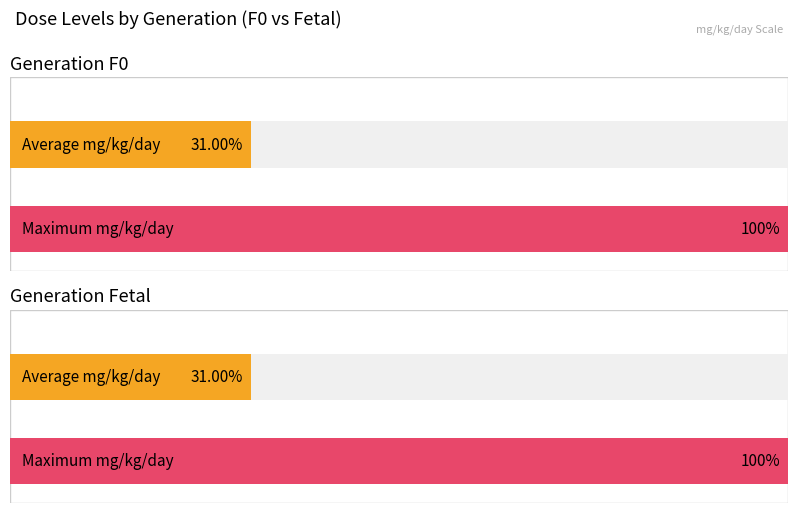

True or false: the data shows 117 at 36533 (Fetal).

False